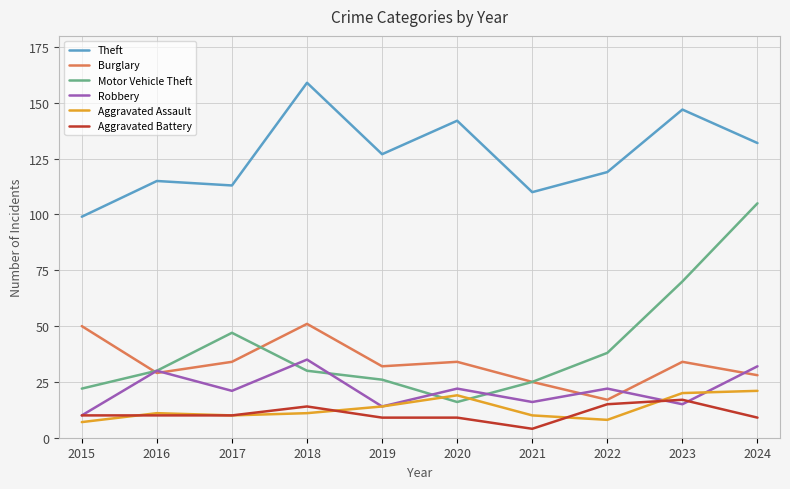

True or false: Burglary and Aggravated Battery cross at least once.

False